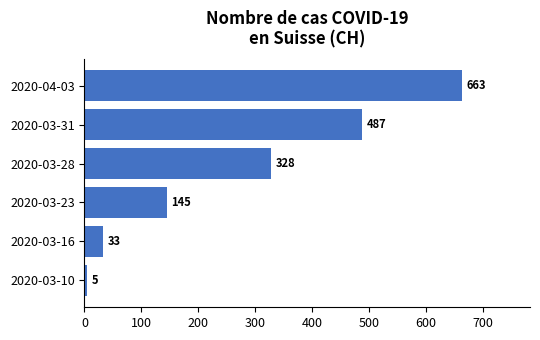

How many data points are less than 328?

3